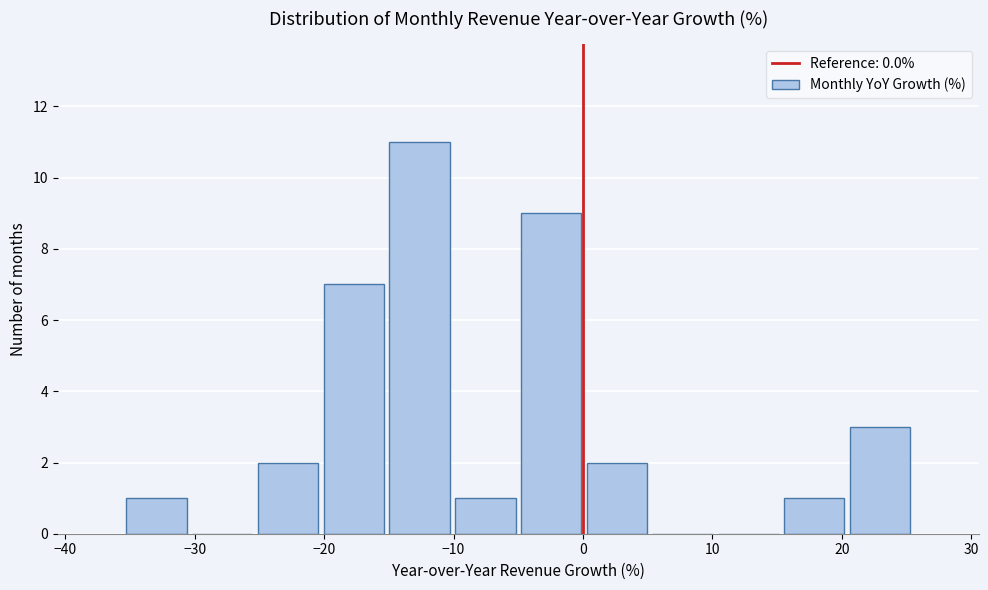

Reading left to right, transcribe this chart: for each bar, give the range it covers on the x-axis and its height. Neither the bar edges nor the heights are printed on the chart, so give them approximately, as read against the axes.

-35 to -30: 1
-30 to -25: 0
-25 to -20: 2
-20 to -15: 7
-15 to -10: 11
-10 to -5: 1
-5 to 0: 9
0 to 5: 2
5 to 10: 0
10 to 15: 0
15 to 20: 1
20 to 26: 3